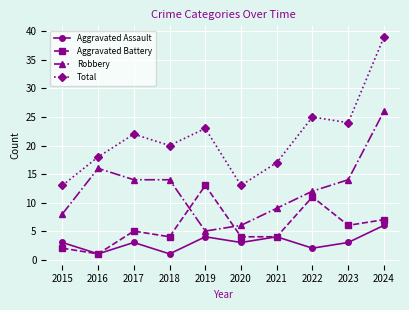

After their last crossing, which series has the higher values: Robbery or Aggravated Battery?

Robbery